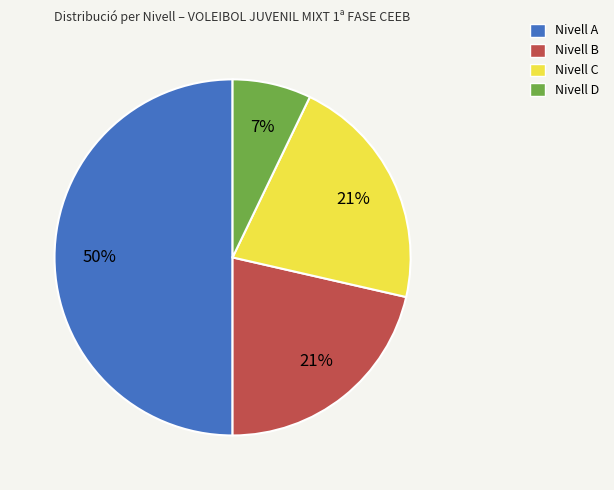

What is the smallest slice in the pie chart?

Nivell D